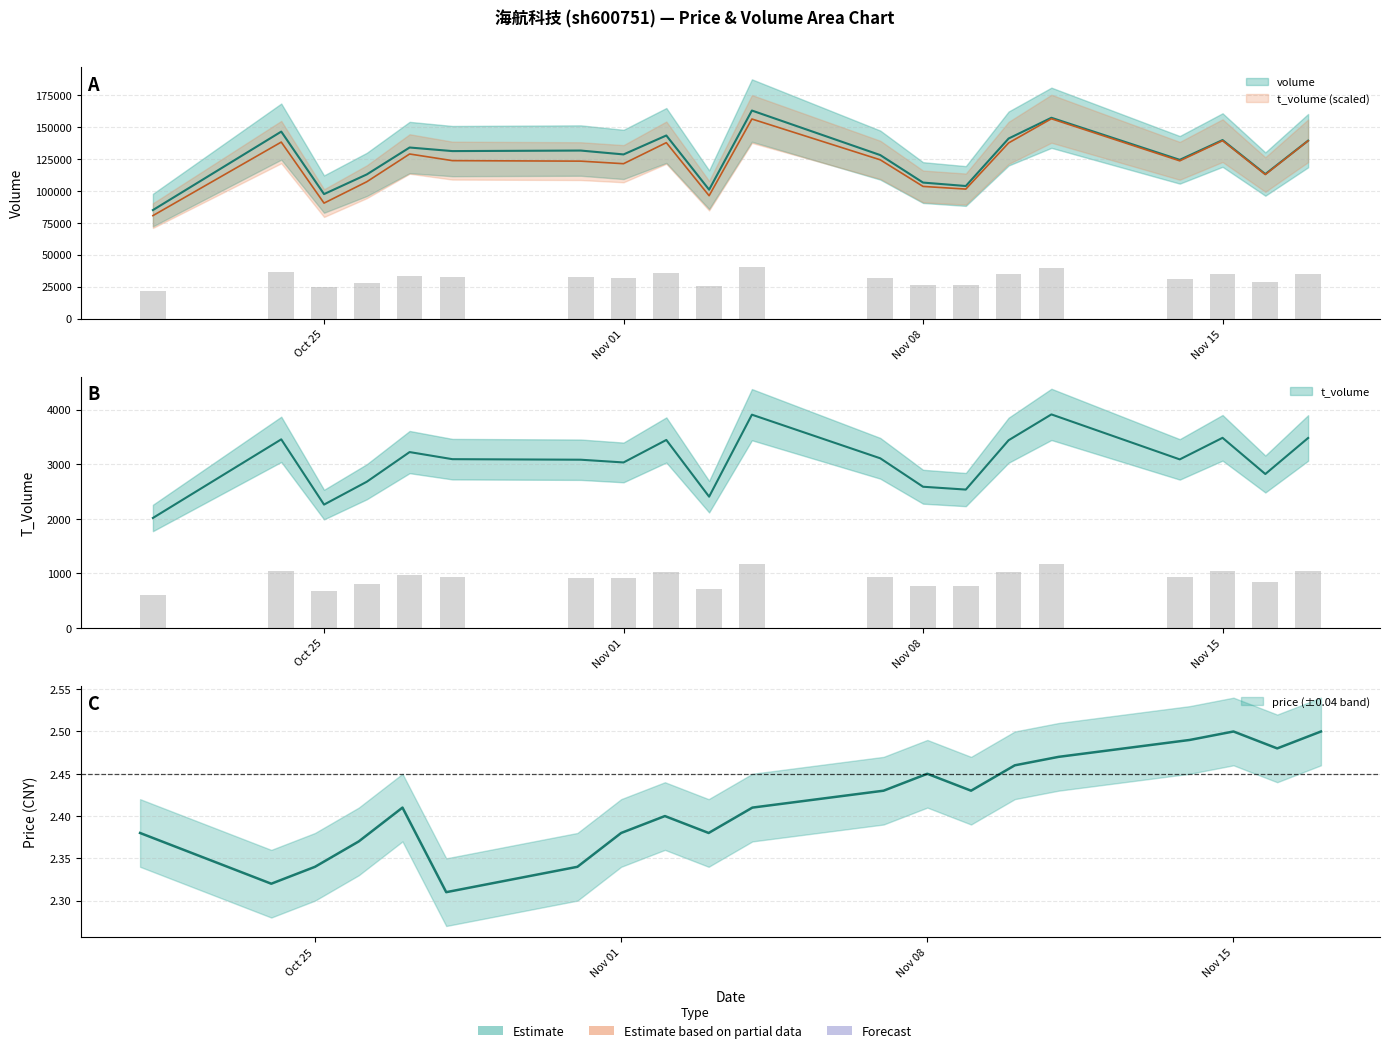

At how many categories does at least one series exceed 107257?

15